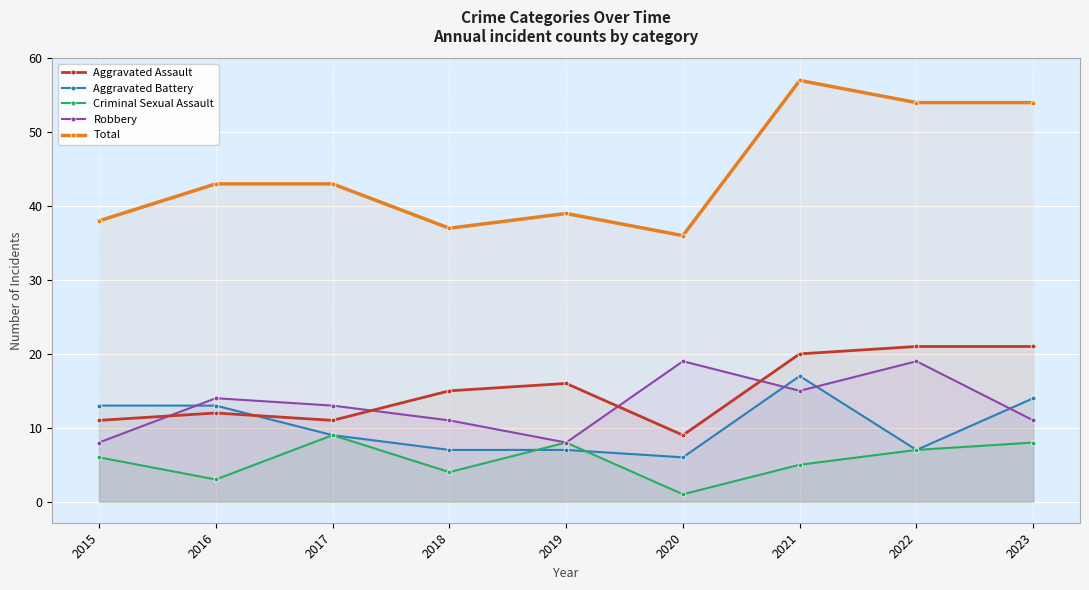

The Total series shows 49 at 2020. True or false?

False